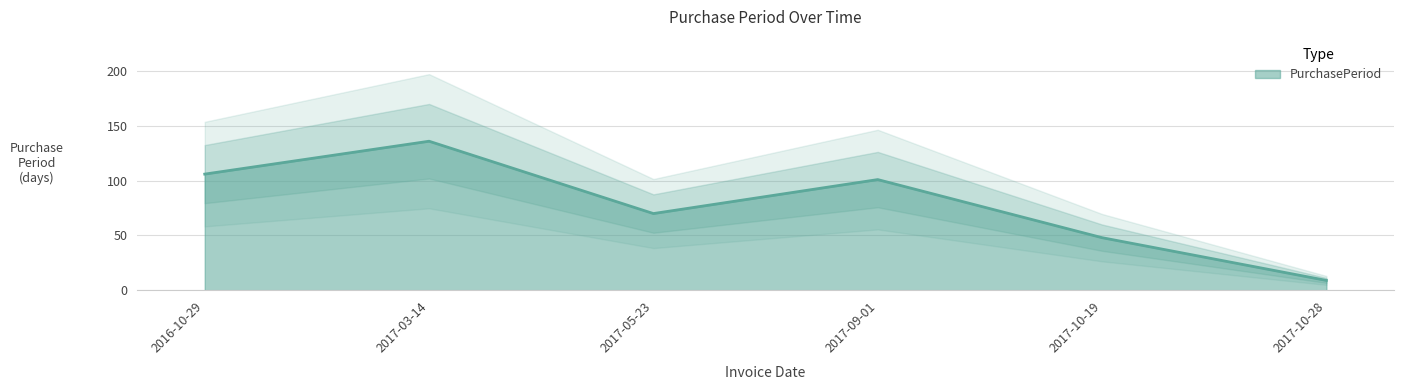

The chart shows a value of 136 at 2017-03-14. True or false?

True